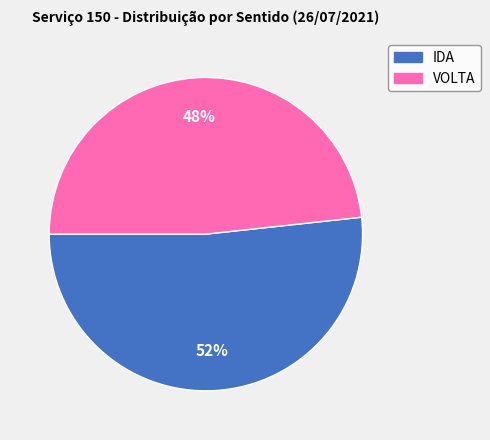

To the nearest percent, what percentage of the pie is IDA?

52%